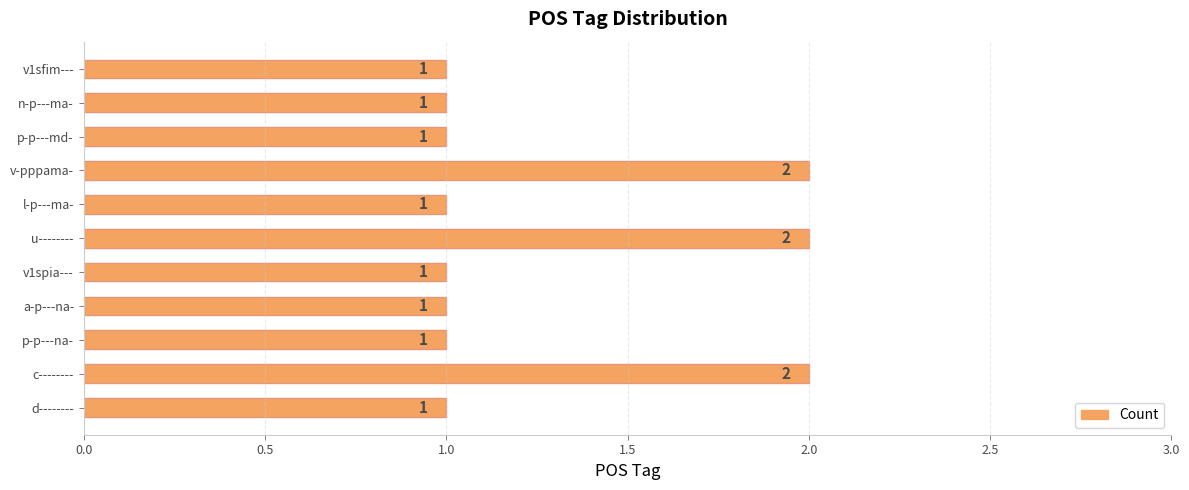

What is the sum of the values at c-------- and n-p---ma-?

3